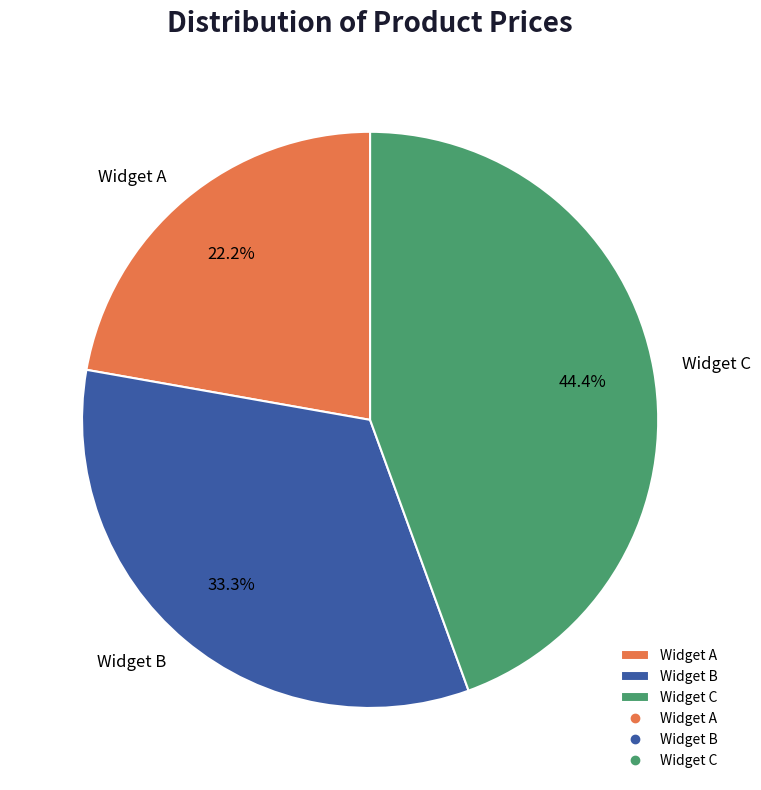

To the nearest percent, what percentage of the pie is Widget A?

22%